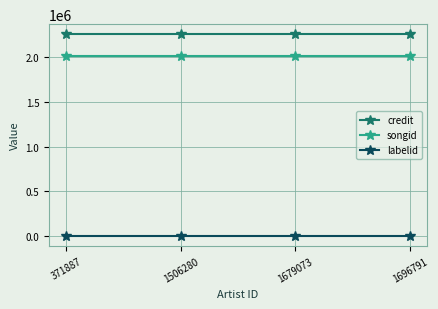

What is the value of the labelid point at the 1st from the left?

198